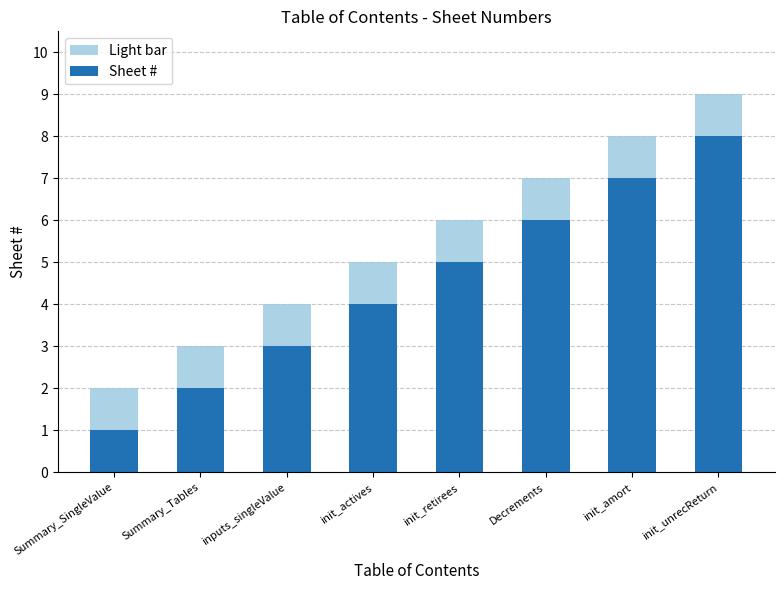

List the labels in order of Sheet # value, smallest first.

Summary_SingleValue, Summary_Tables, inputs_singleValue, init_actives, init_retirees, Decrements, init_amort, init_unrecReturn